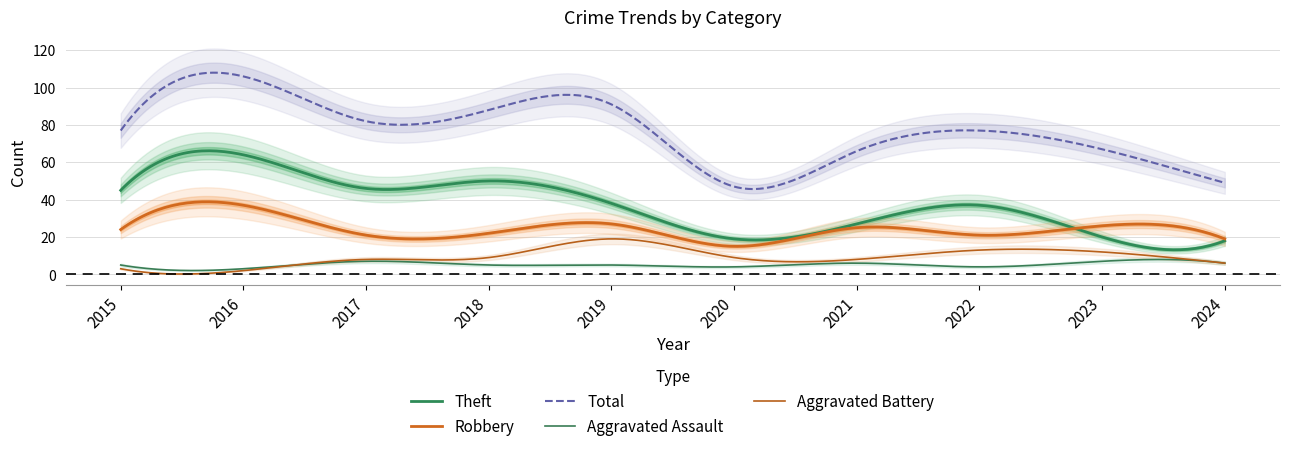

What are all the series names shown in the legend?

Robbery, Theft, Aggravated Assault, Aggravated Battery, Total